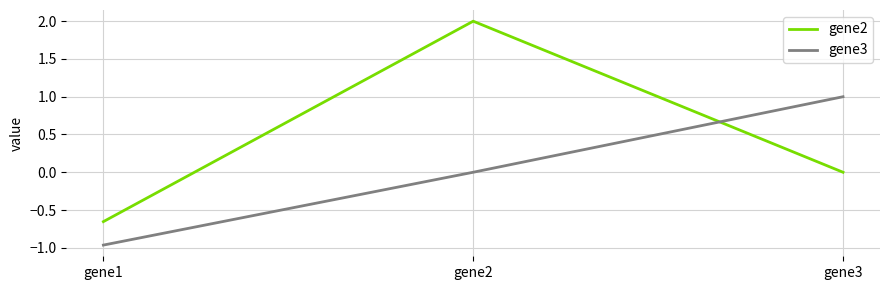

Rank the series by their maximum value, from lowest to highest.

gene3, gene2